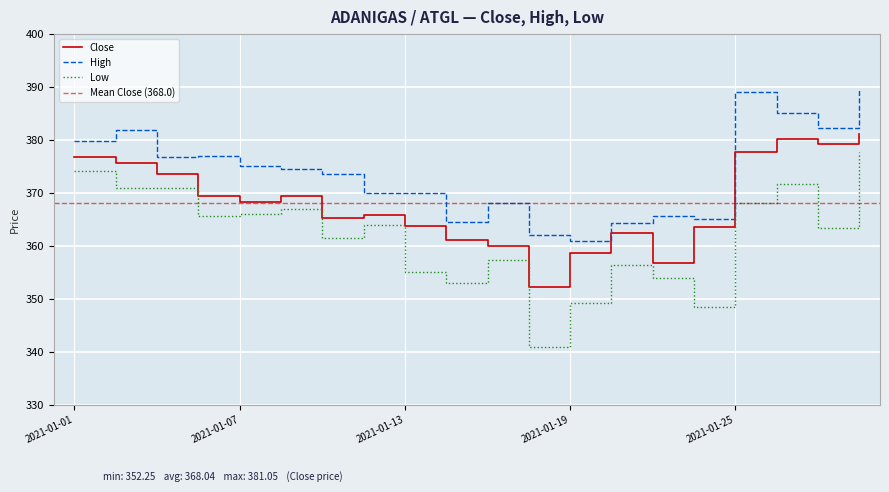

What is the total value across all series at 2021-01-14?

1078.7